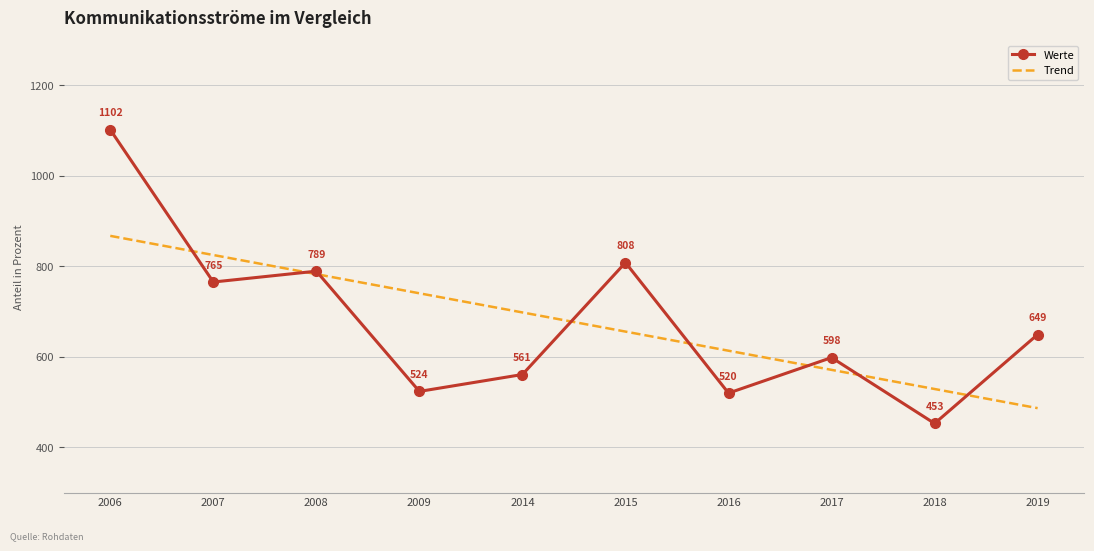

Rank the series at 2019 from lowest to highest value.

Trend, Werte